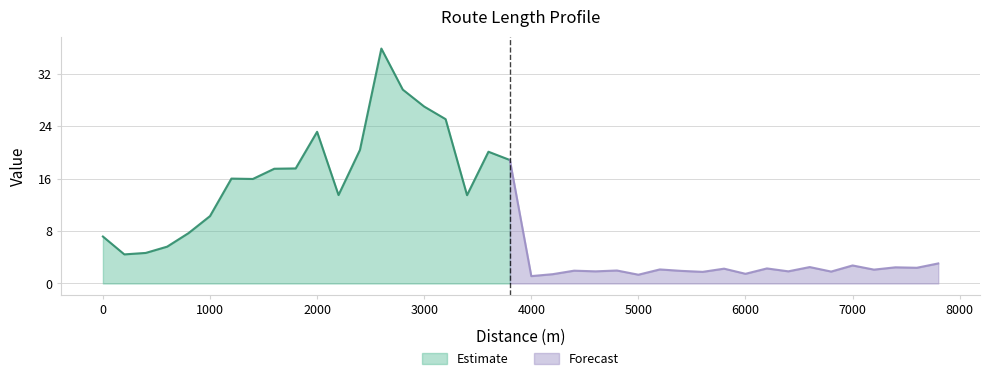

How many points are higher than both their immediate neighbors (excluding endpoints)?

12